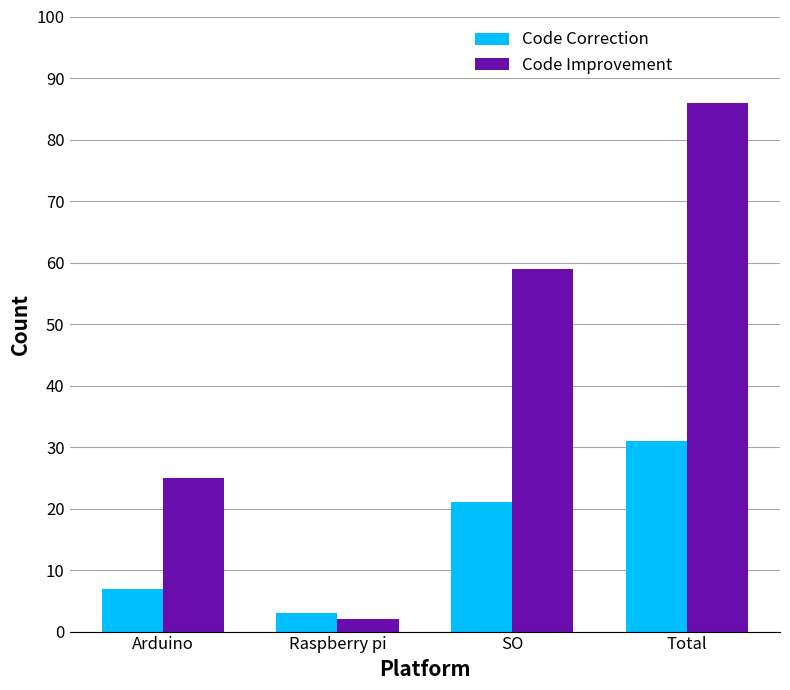

Is it true that Code Improvement equals 24 at Total?

False